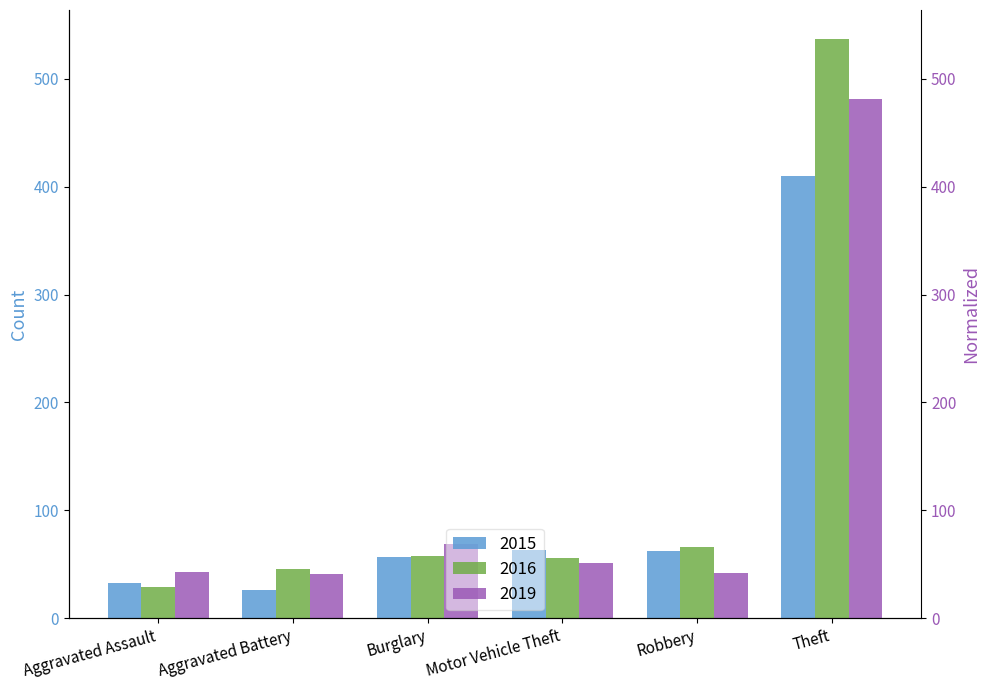

What is the sum of the 2019 values at Aggravated Assault and Robbery?

85